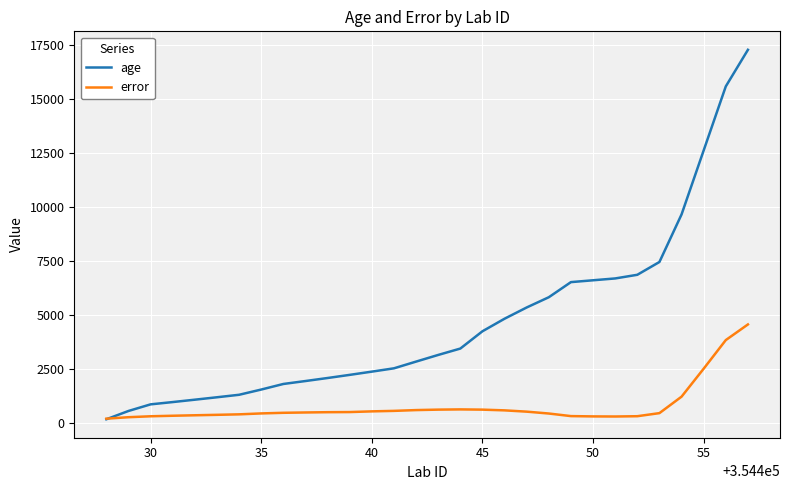

What is the average value of the age series?

4668.0